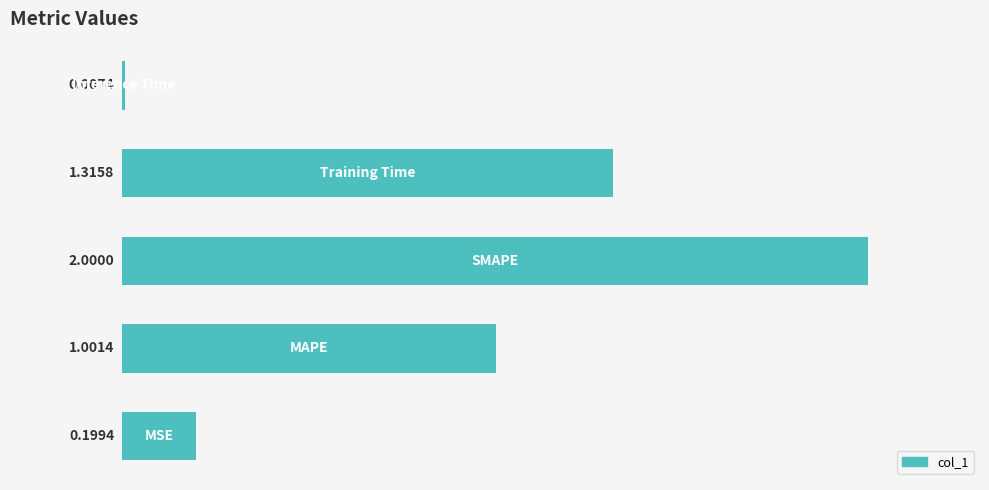

What is the sum of all values?

4.5